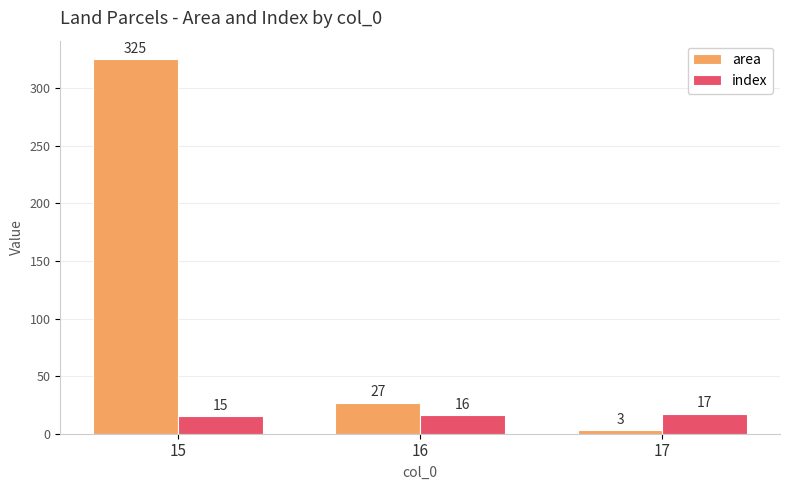

How many groups of bars are there?

3